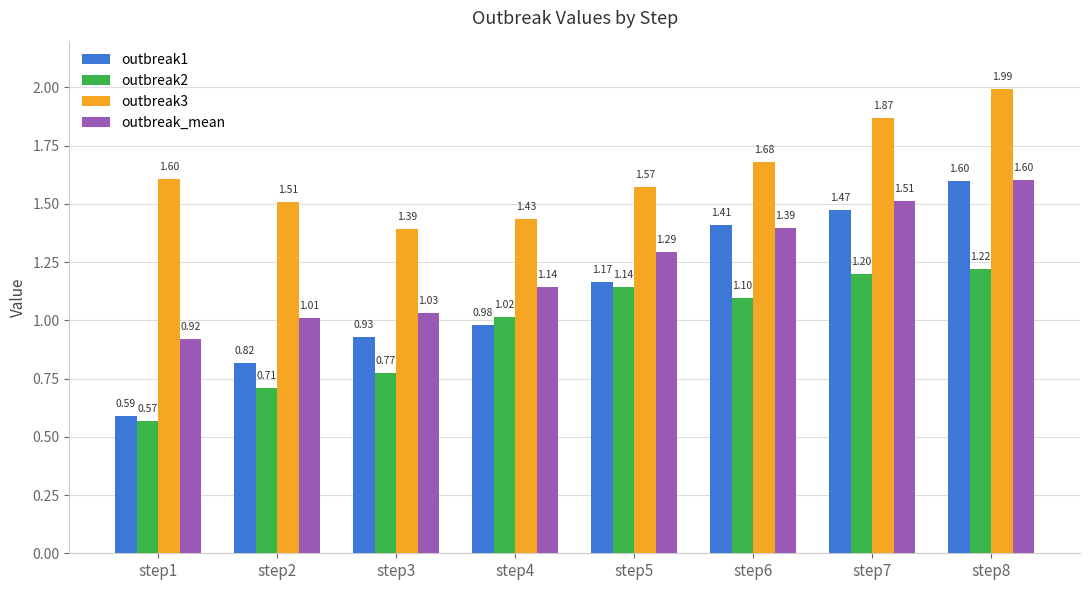

What is the sum of all outbreak2 values?

7.7